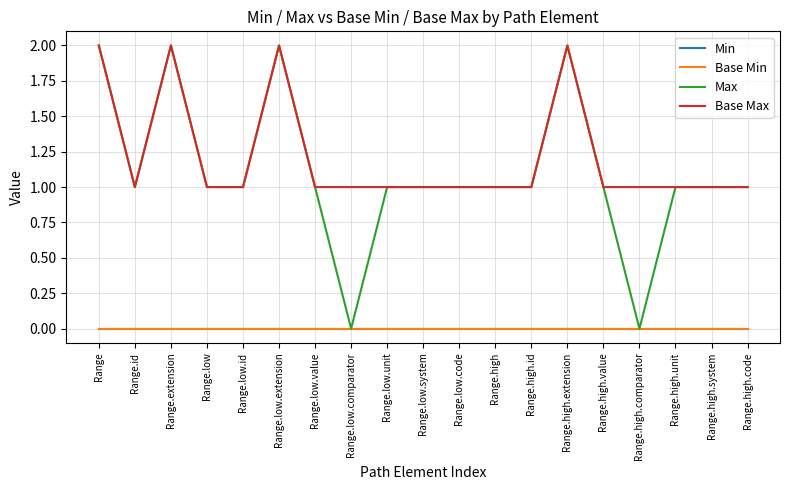

Does the chart display data point markers on the line(s)?

No